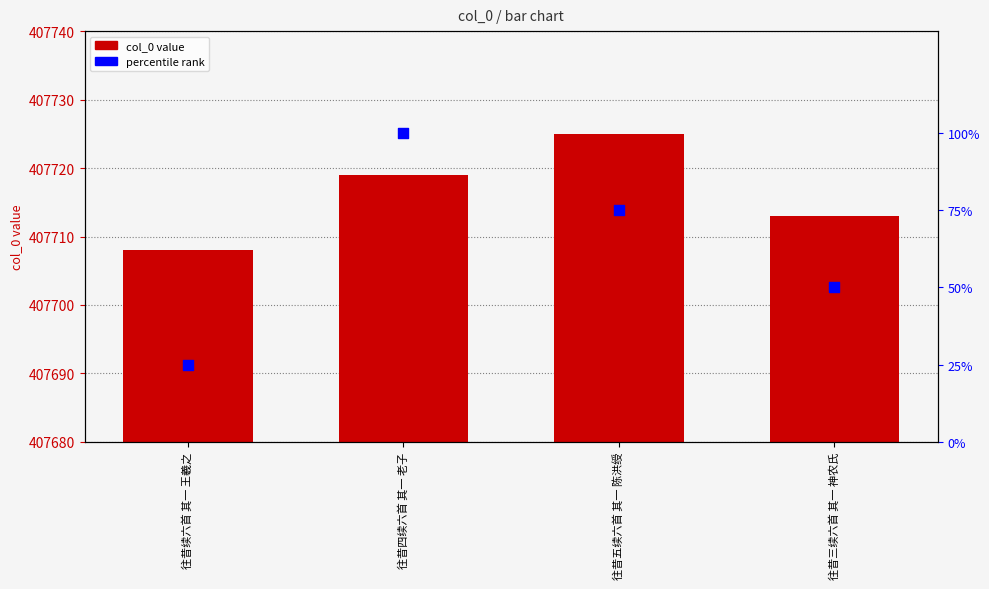

Which series contains the lowest Y value?

percentile rank